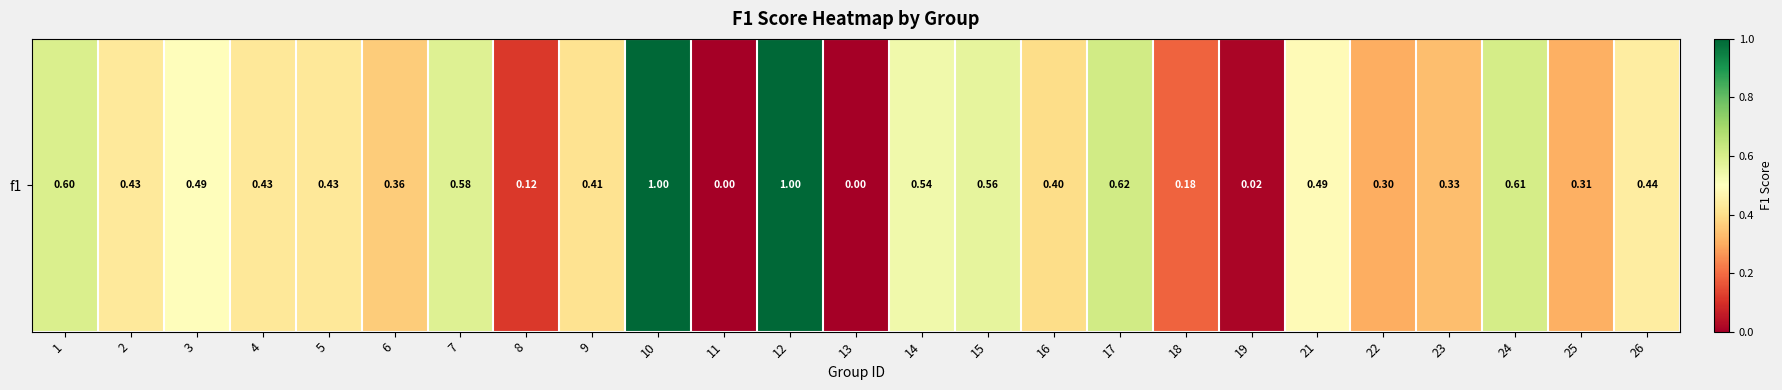

Reading left to right, transcribe all the data shown in this chart.

1=0.6	2=0.4	3=0.5	4=0.4	5=0.4	6=0.4	7=0.6	8=0.1	9=0.4	10=1.0	11=0.0	12=1.0	13=0.0	14=0.5	15=0.6	16=0.4	17=0.6	18=0.2	19=0.0	21=0.5	22=0.3	23=0.3	24=0.6	25=0.3	26=0.4